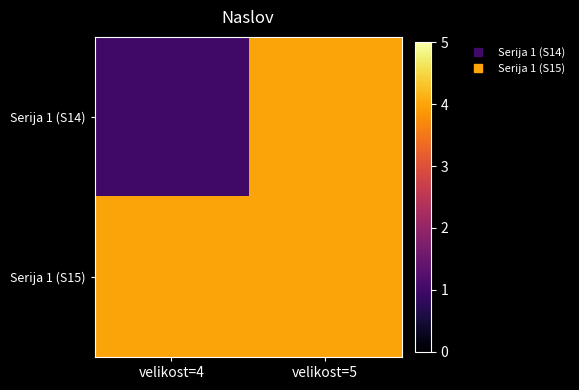

Which category has the highest value across all series?

velikost=5